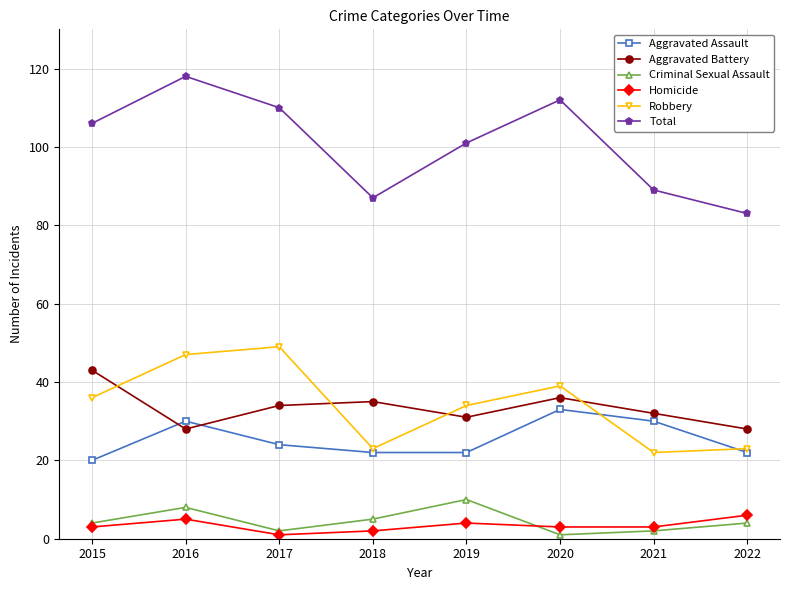

What are all the series names shown in the legend?

Aggravated Assault, Aggravated Battery, Criminal Sexual Assault, Homicide, Robbery, Total